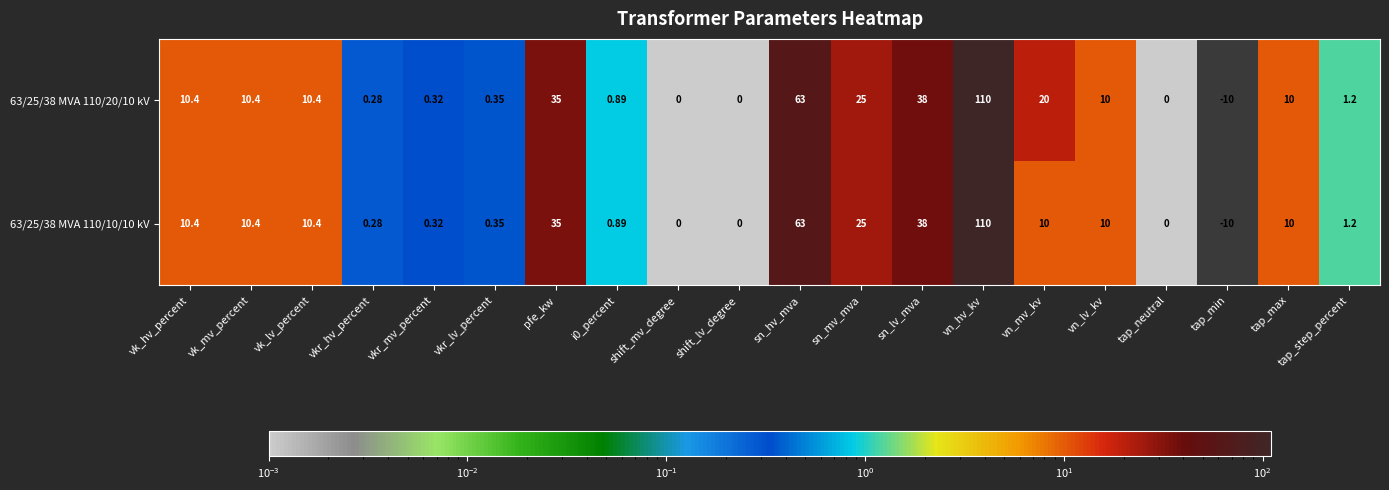

At which label does 63/25/38 MVA 110/20/10 kV first exceed 10?

vk_hv_percent